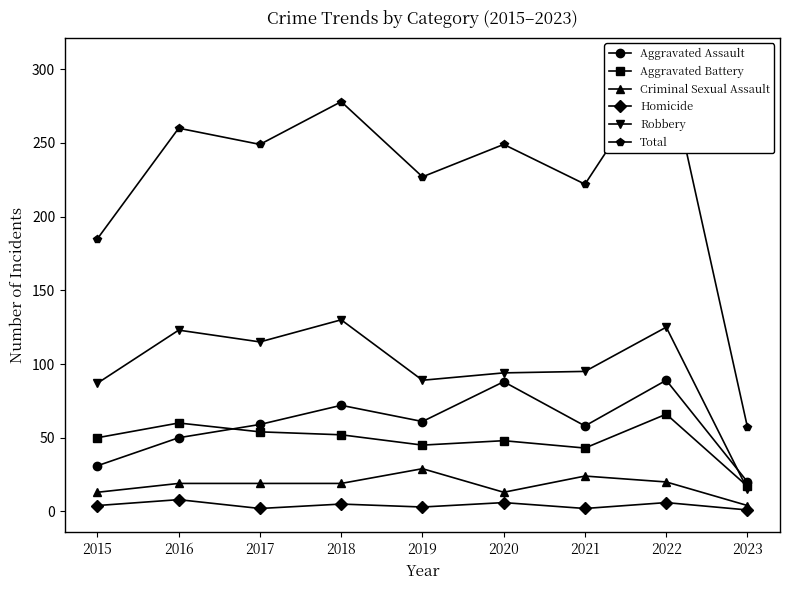

What is the difference between the maximum and second lowest values in the Aggravated Assault series?

58